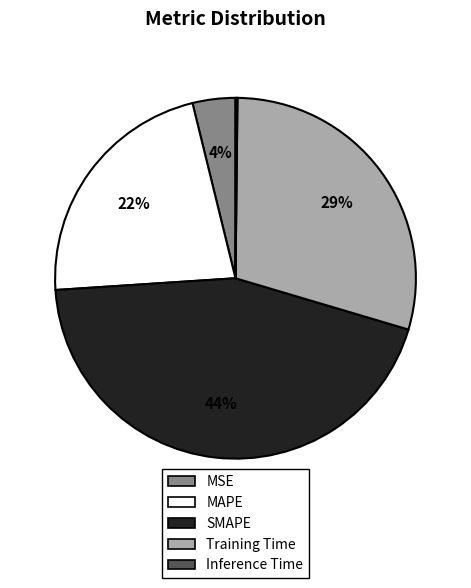

Which slice is the largest?

SMAPE